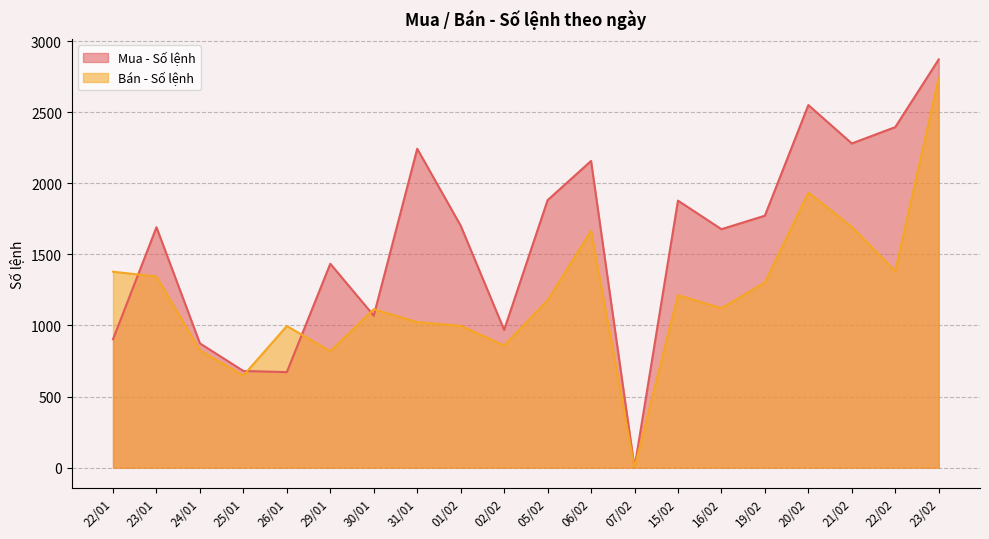

Where is the first local minimum for Mua - Số lệnh?

26/01